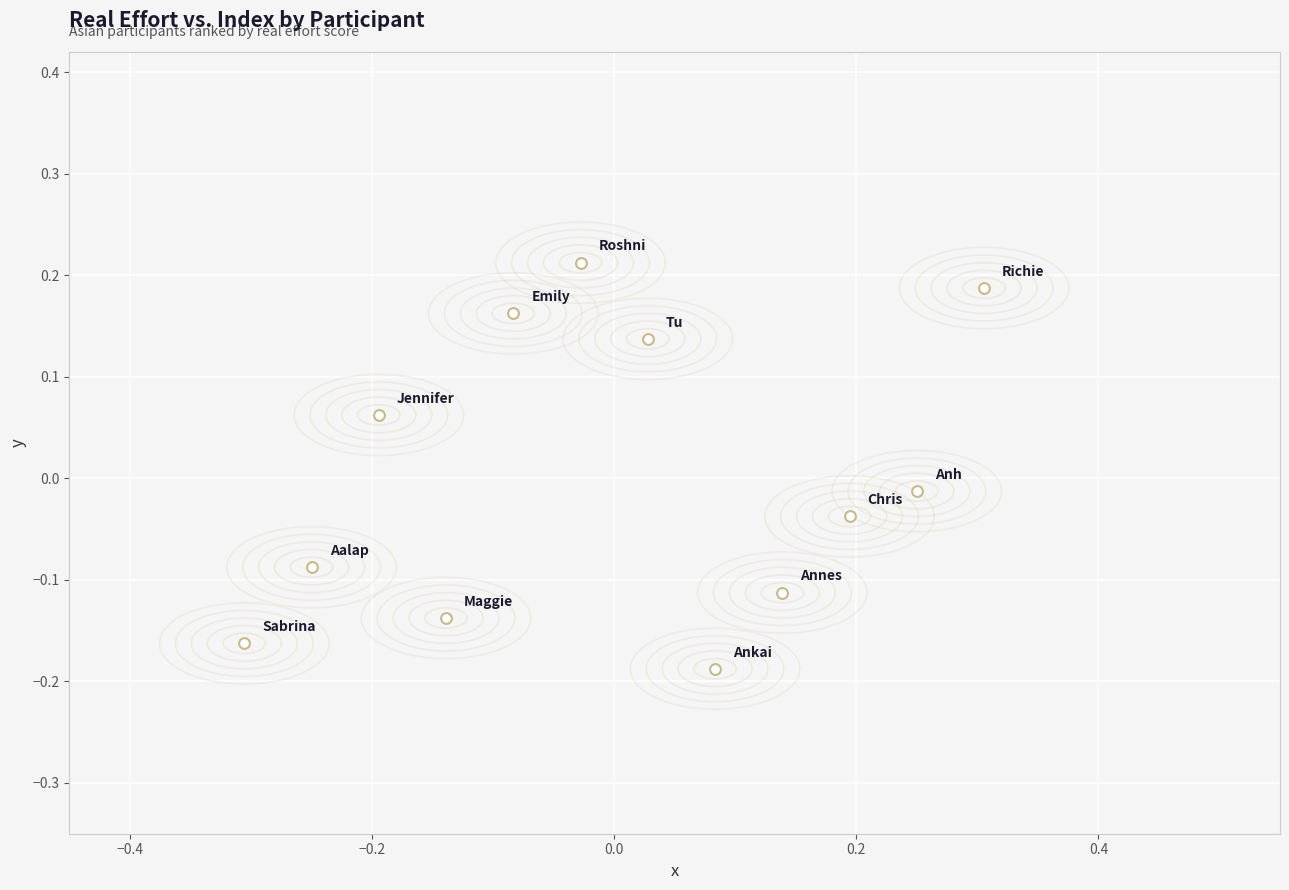

What is the range of X values (max minus min)?

0.6